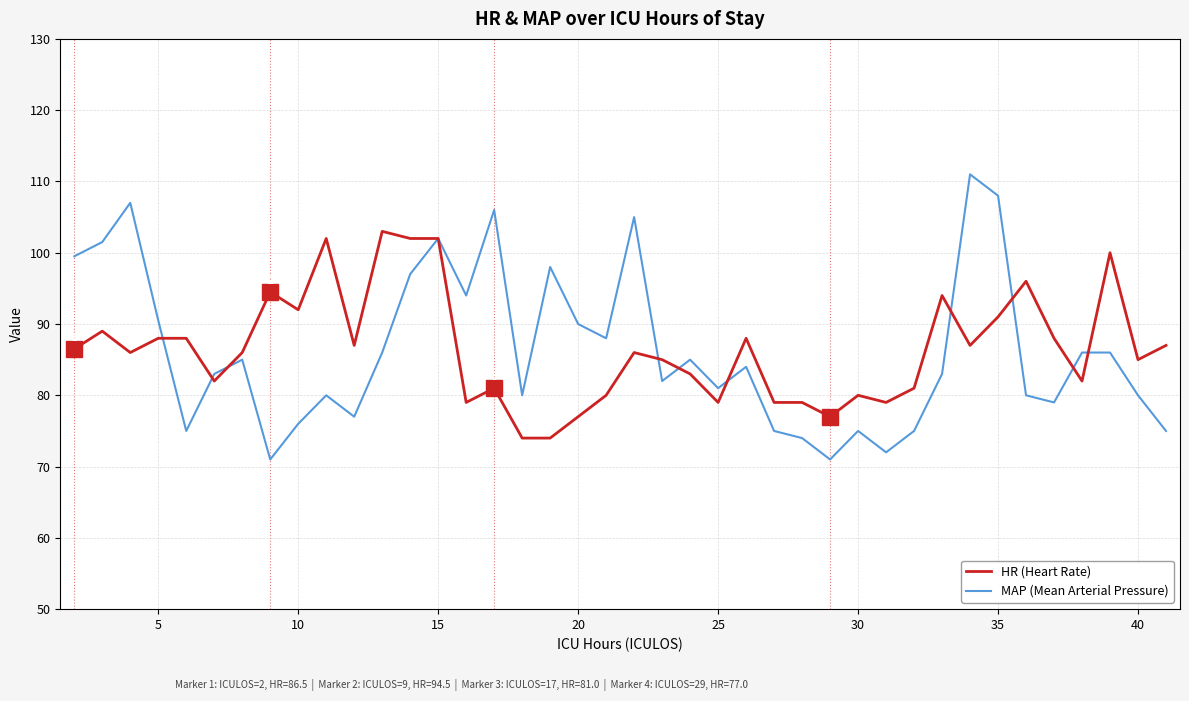

What is the lowest value of the MAP (Mean Arterial Pressure) series?

71.0